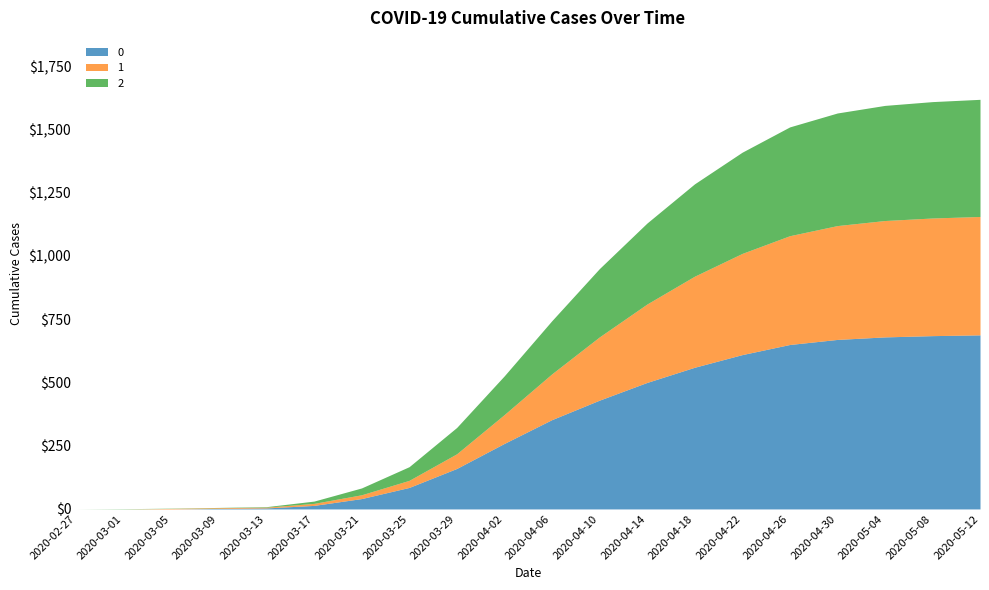

Rank the categories by 2 value from lowest to highest.

2020-02-27, 2020-03-01, 2020-03-05, 2020-03-09, 2020-03-13, 2020-03-17, 2020-03-21, 2020-03-25, 2020-03-29, 2020-04-02, 2020-04-06, 2020-04-10, 2020-04-14, 2020-04-18, 2020-04-22, 2020-04-26, 2020-04-30, 2020-05-04, 2020-05-08, 2020-05-12